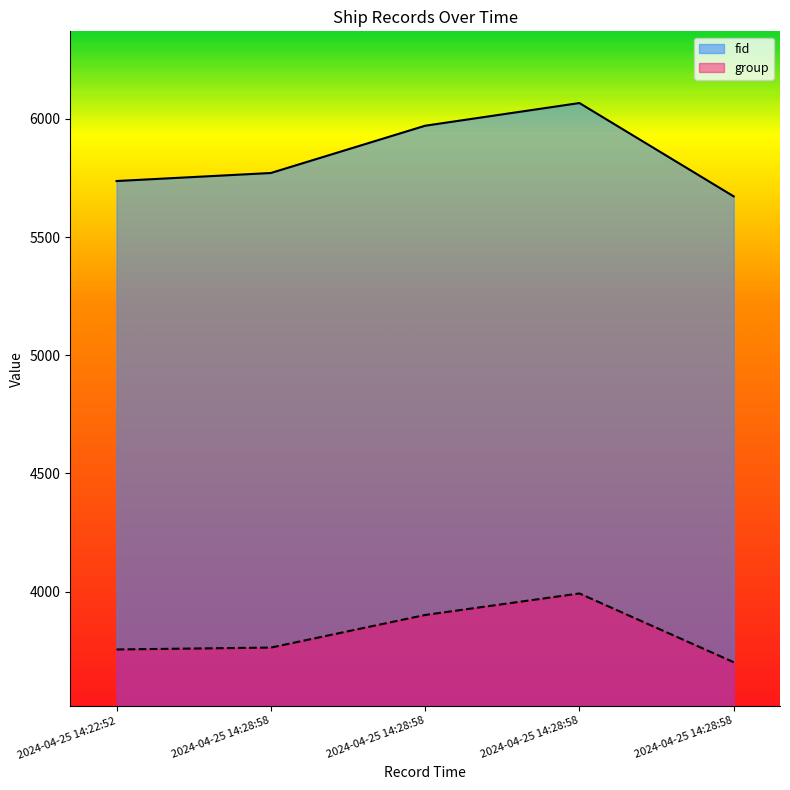

Reading left to right, extract all data points from this chart.

fid: 5737	5771	5971	6067	5672
group: 3755	3763	3901	3992	3701